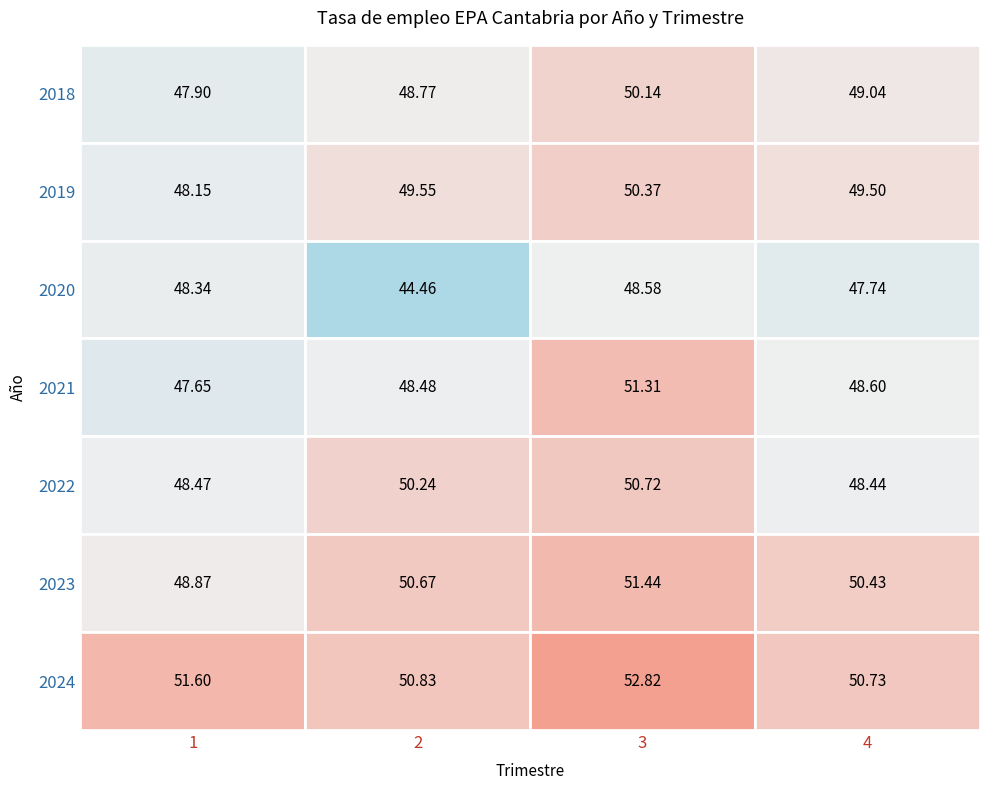

What is the difference between the maximum and second lowest values in the 2024 series?

2.0